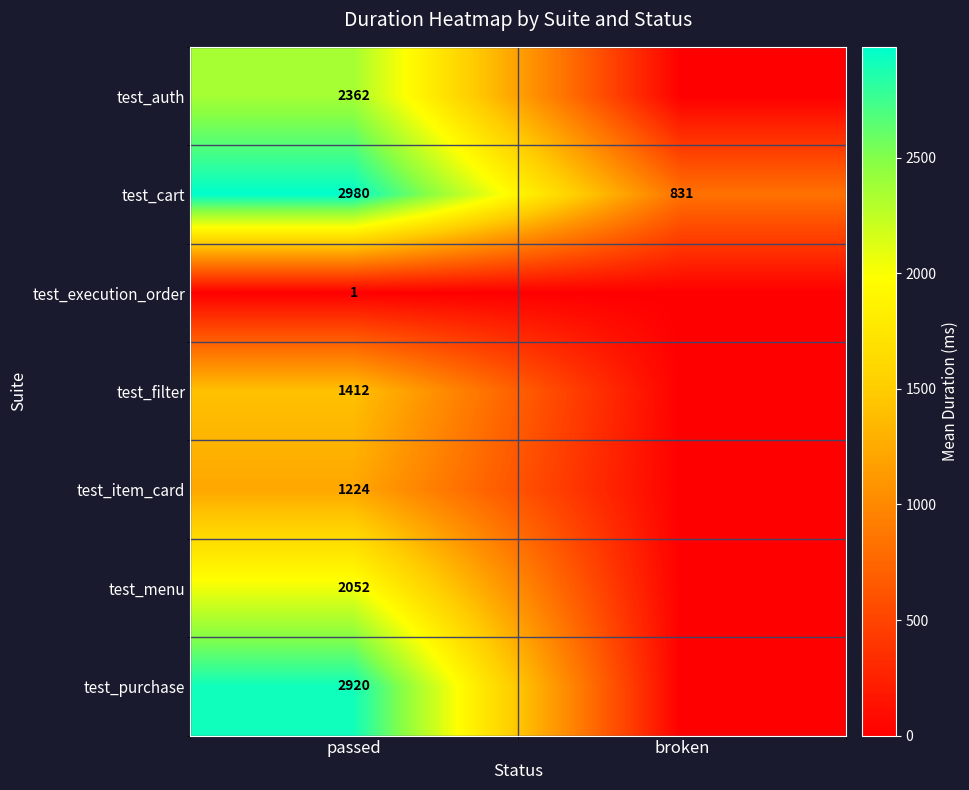

Which label corresponds to the largest value in the chart?

passed